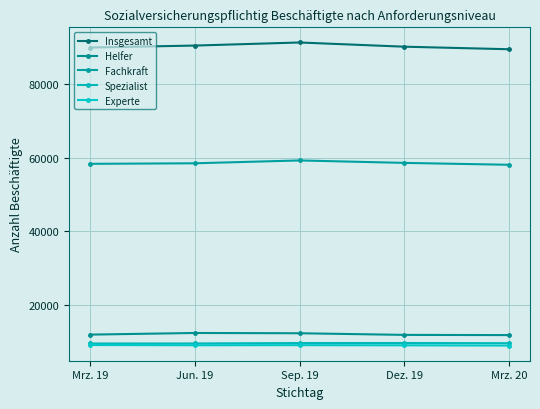

What position from the right is Jun. 19?

4